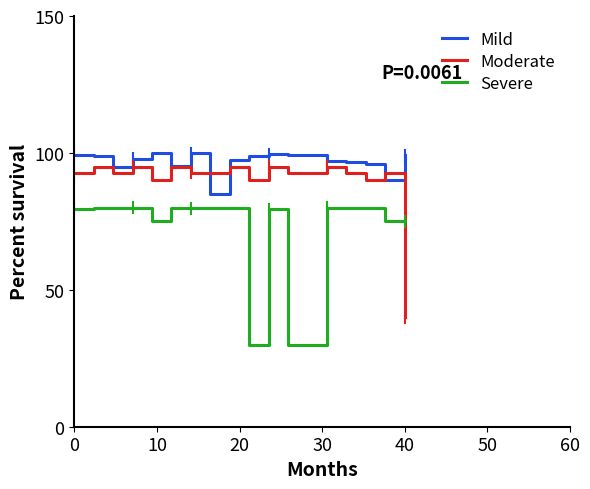

Rank the series by their average value, from lowest to highest.

Severe, Moderate, Mild